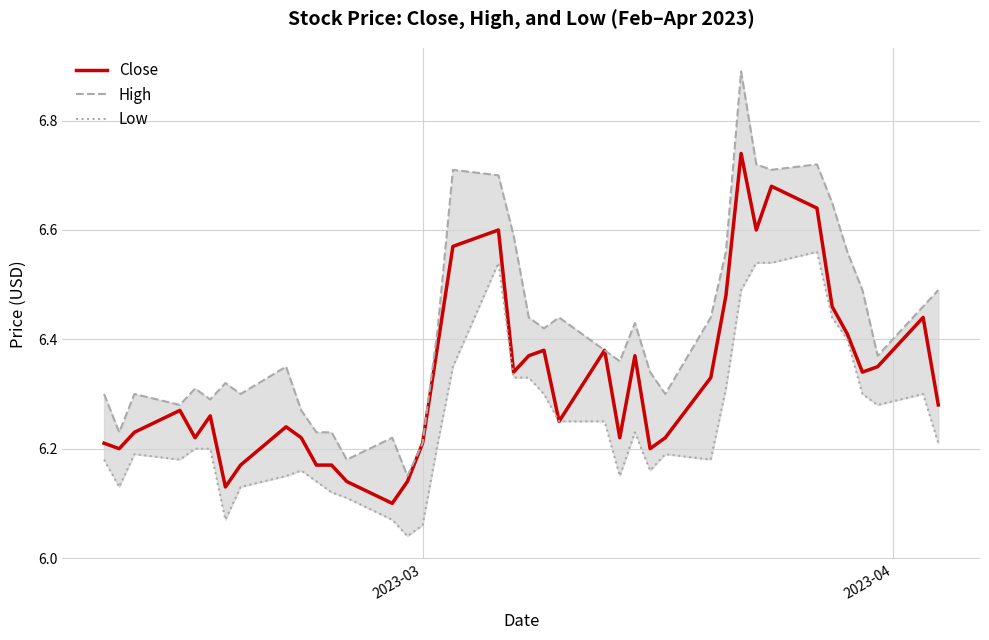

What is the average value of the Low series?

6.2